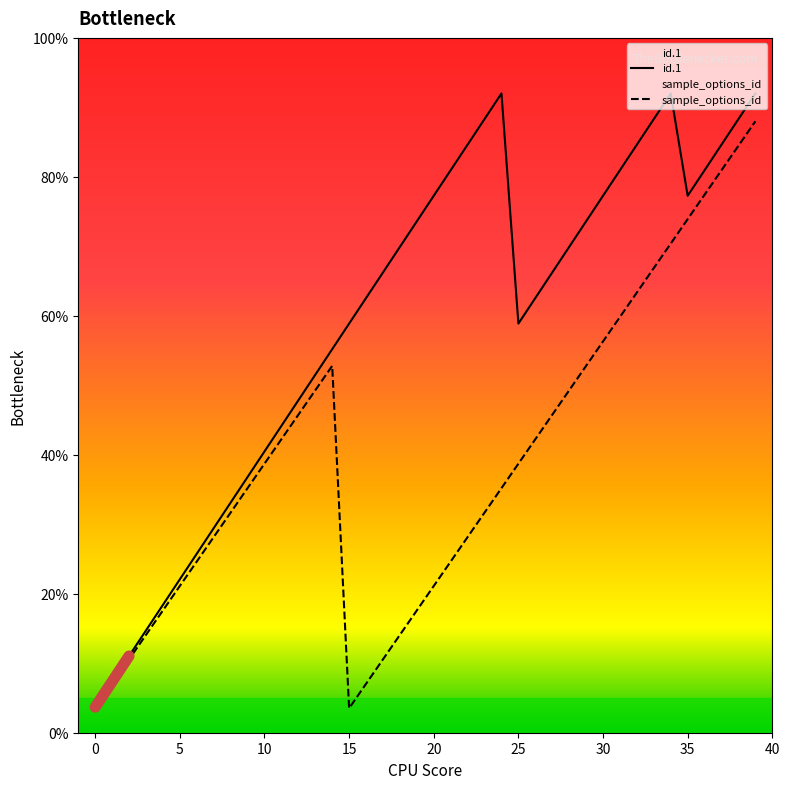

At how many categories does at least one series exceed 78?

12